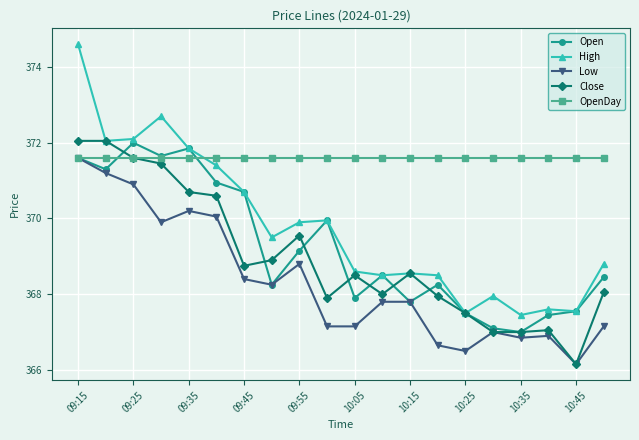

Which series has the largest total across all categories?

OpenDay